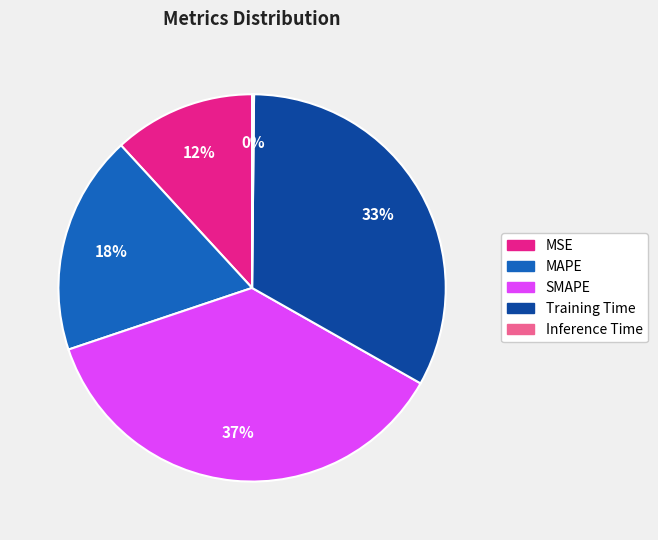

Is it true that Training Time is 33% of the pie?

True